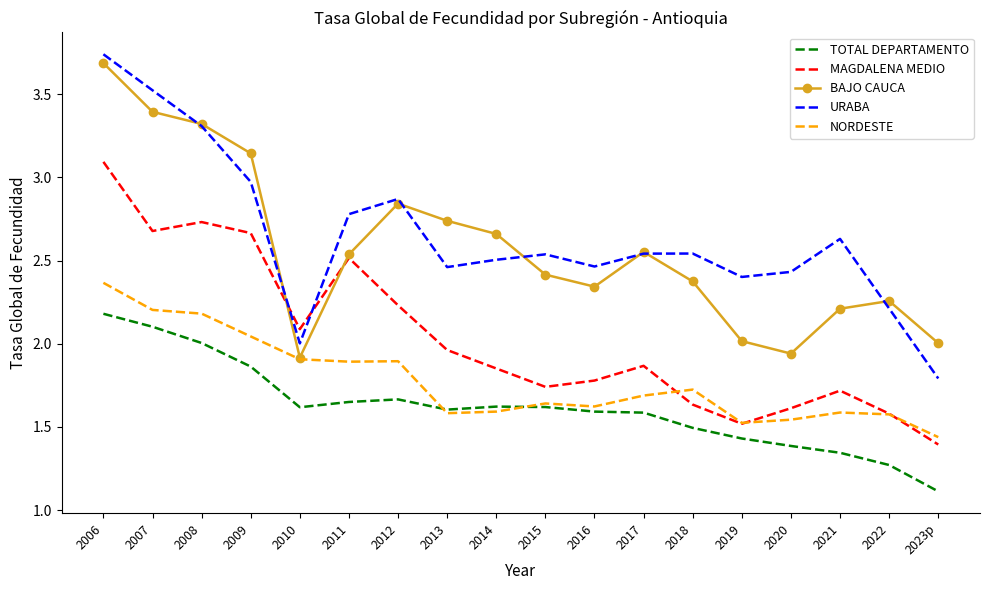

What is the sum of all NORDESTE values?

32.0